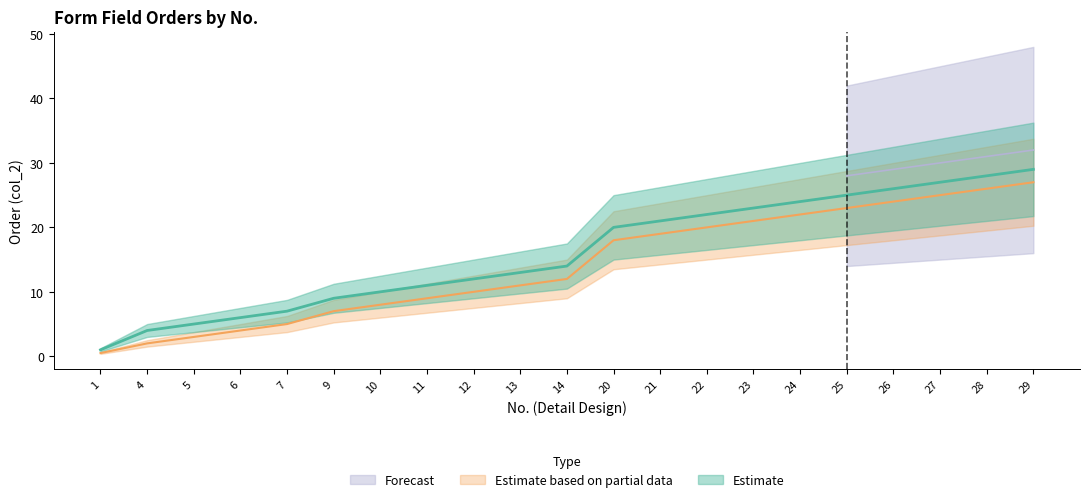

What is the difference between the highest and lowest values at 26?

2.0